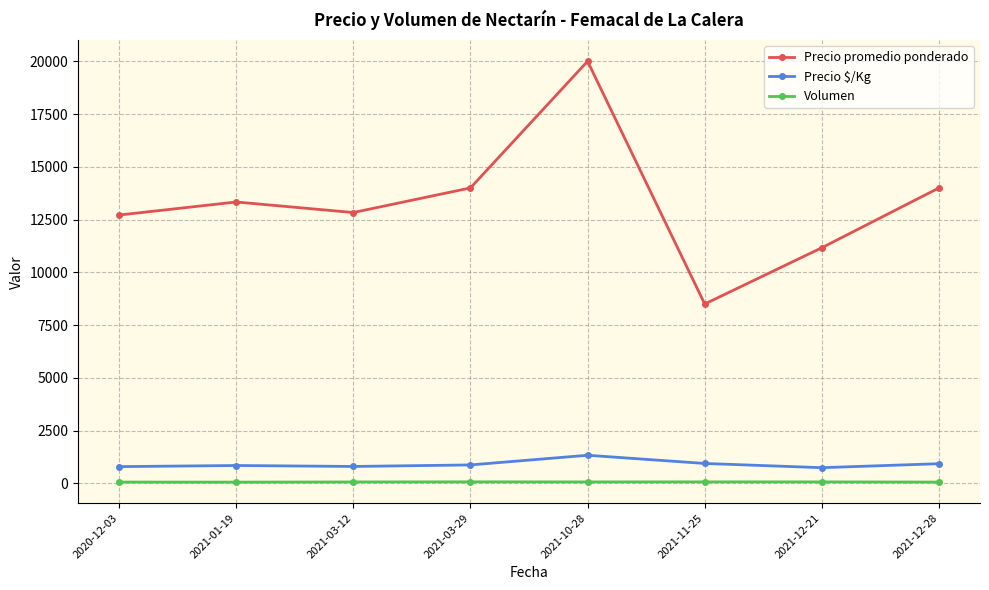

True or false: Precio promedio ponderado has a value of 14000.0 at 2021-12-28.

True